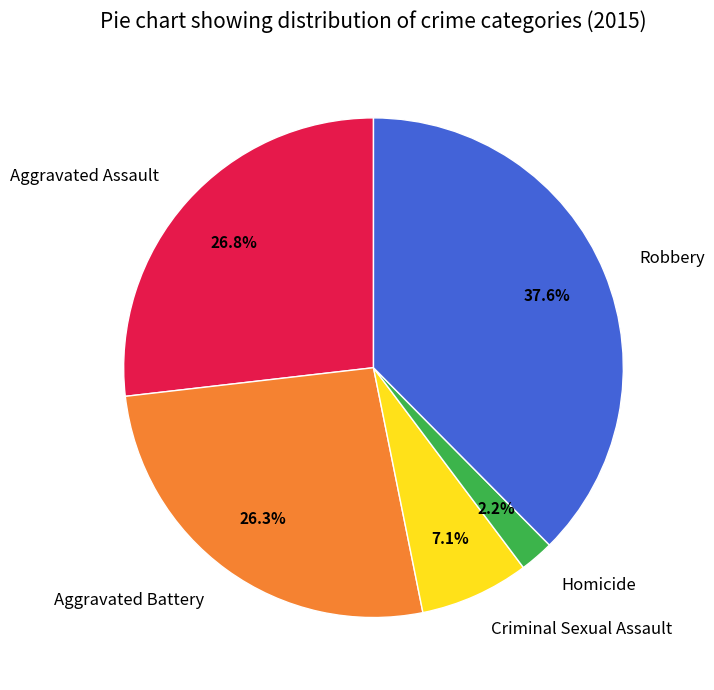

How many slices are in this pie chart?

5